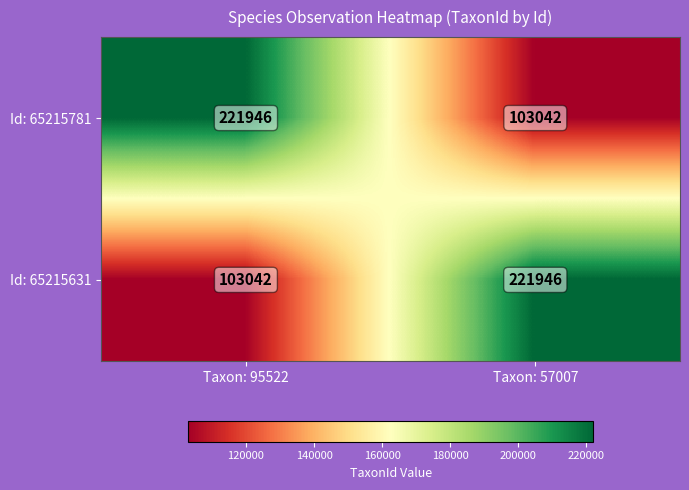

What is the total value across all series at Taxon: 95522?

324988